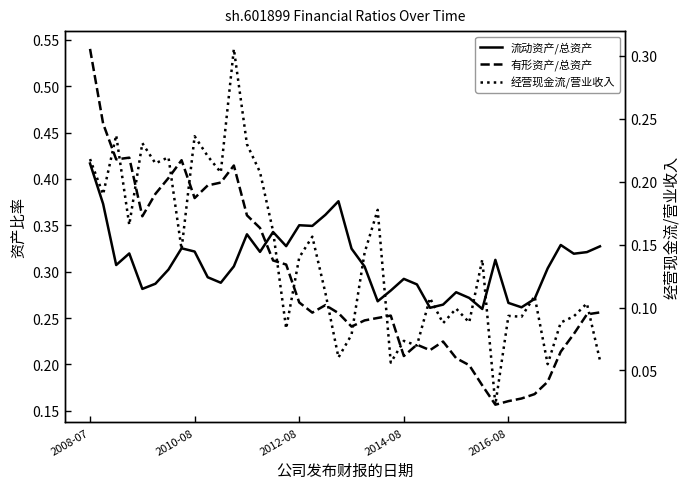

What is the difference between the maximum and minimum values in the 经营现金流/营业收入 series?

0.3